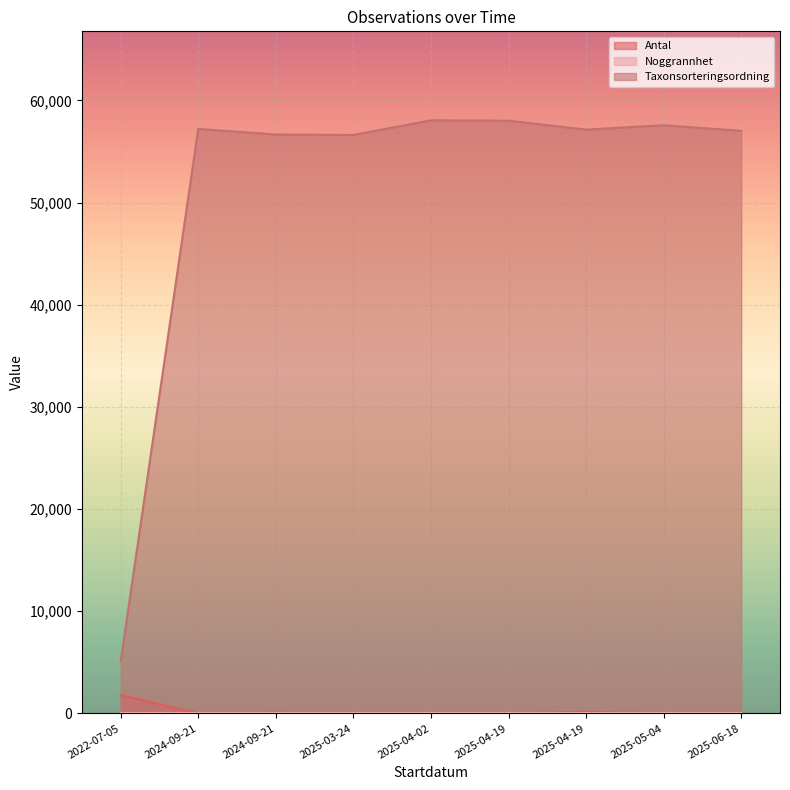

What is the difference between the maximum and minimum values in the Taxonsorteringsordning series?

52942